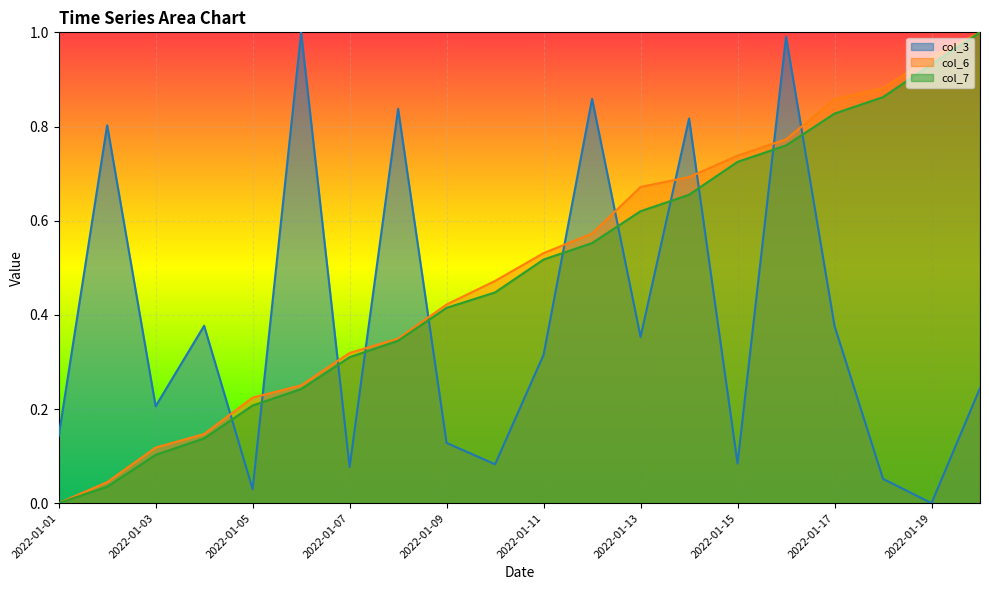

At which category does col_3 reach its first local peak?

2022-01-02